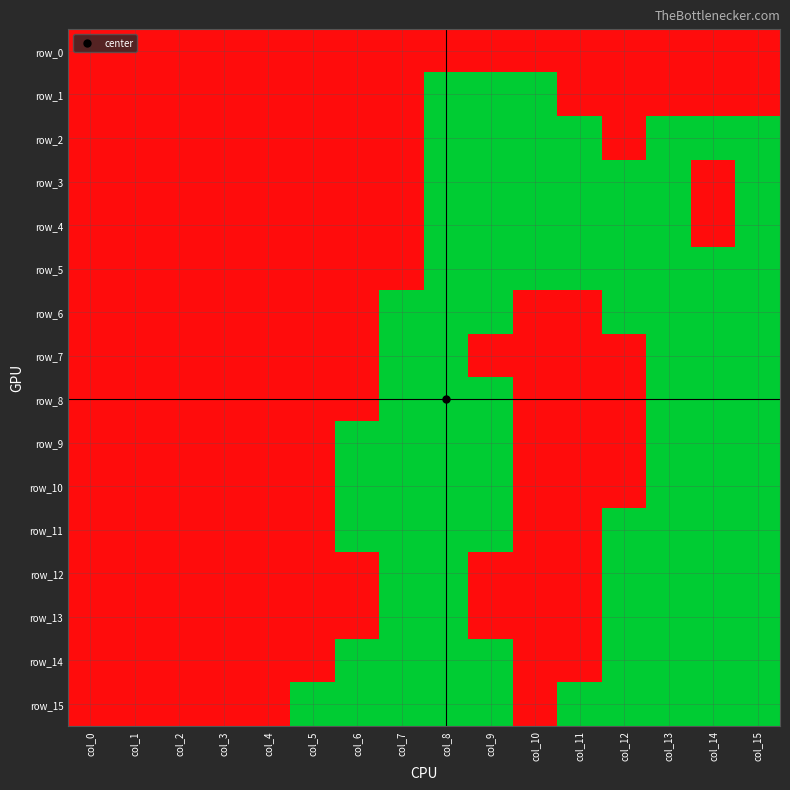

At how many categories does at least one series exceed 0?

16